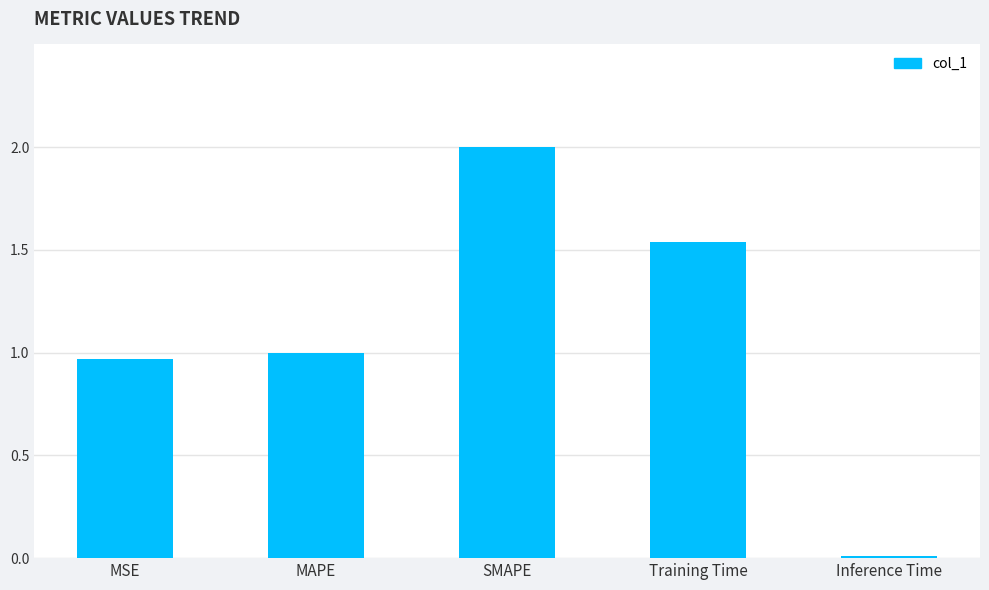

List the labels in order of value, largest first.

SMAPE, Training Time, MAPE, MSE, Inference Time